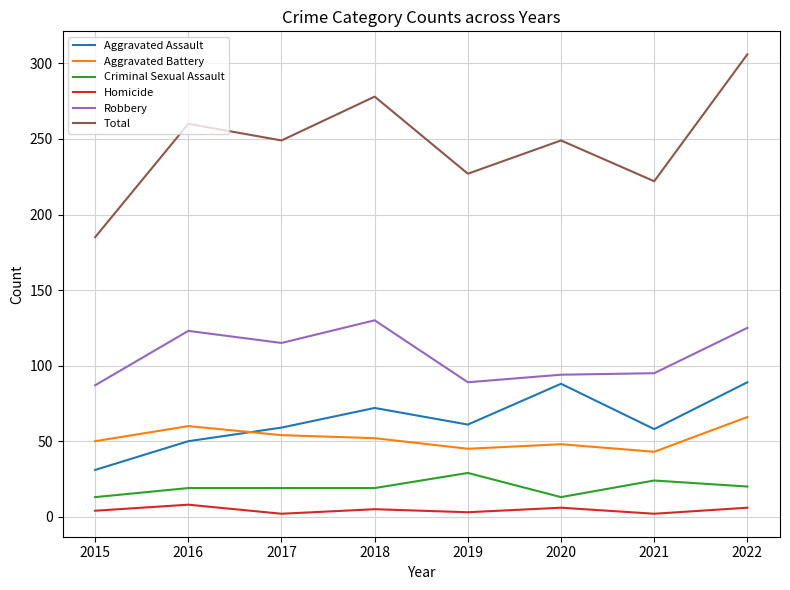

What is the difference between the second highest and minimum values in the Aggravated Battery series?

17